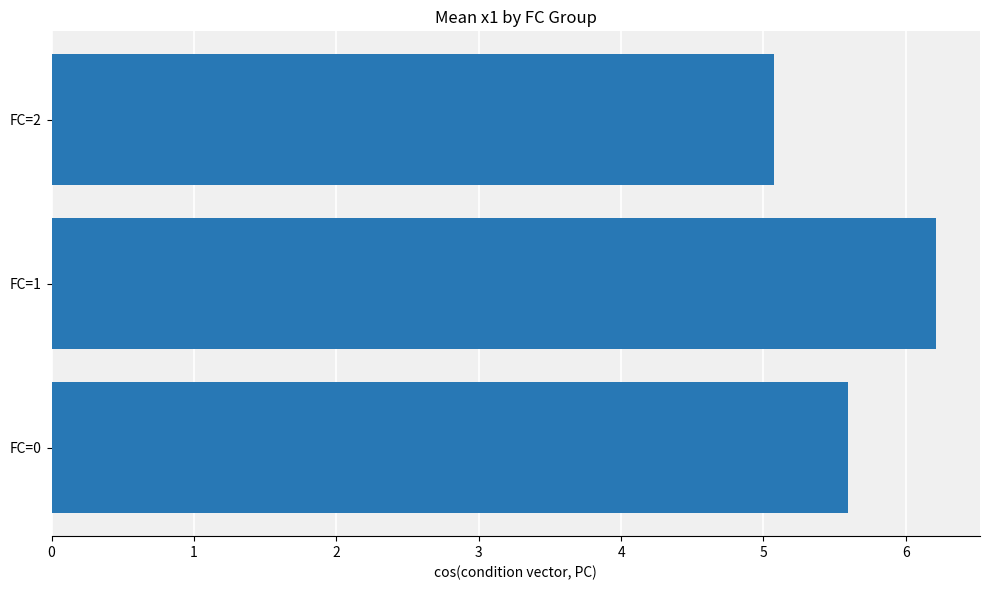

What is the sum of all values?

16.9